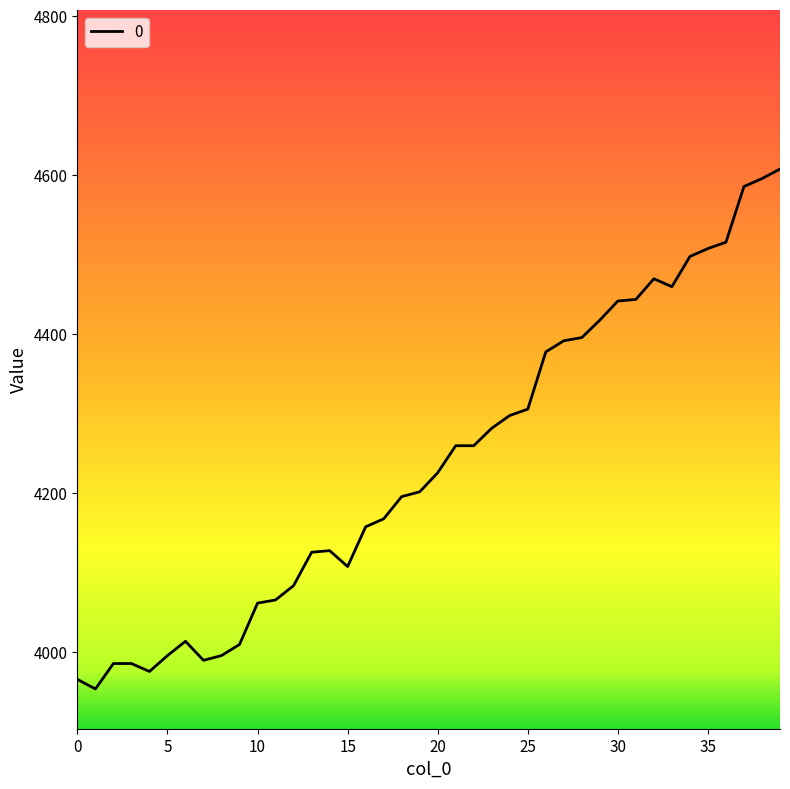

What is the maximum value shown in the chart?

4608